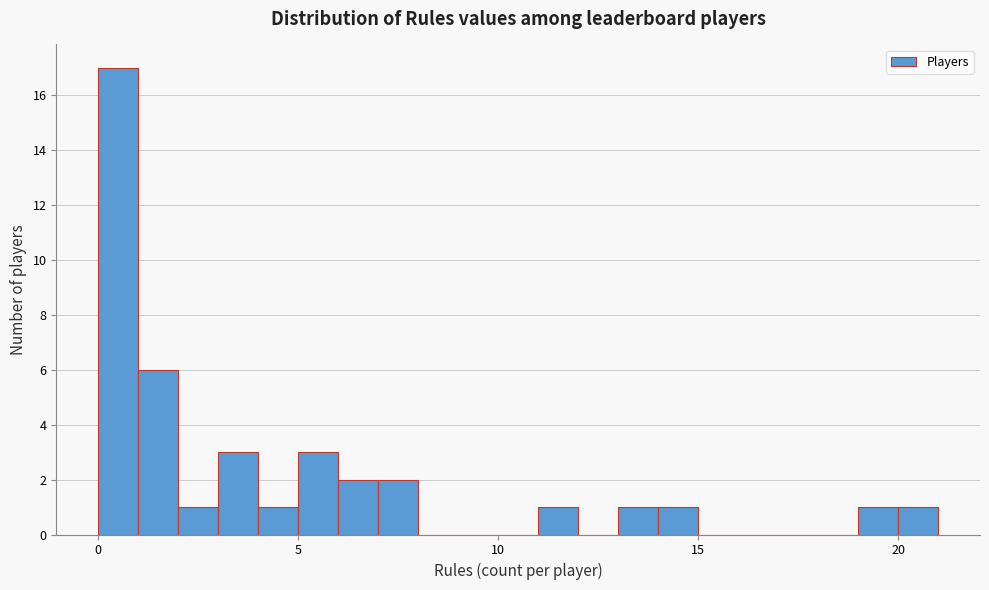

Around what value on the x-axis is the tallest bar? Give the approximate position of its centre, as read against the axis.

0.5